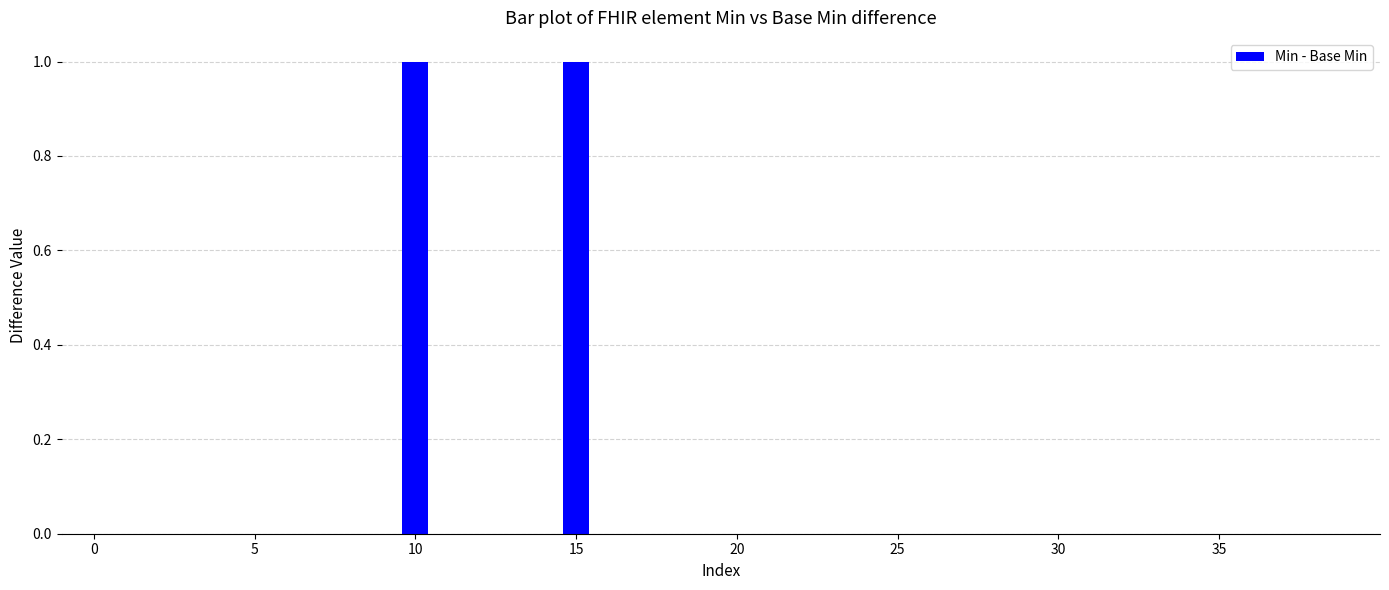

At which category does the chart reach its peak across all series?

10